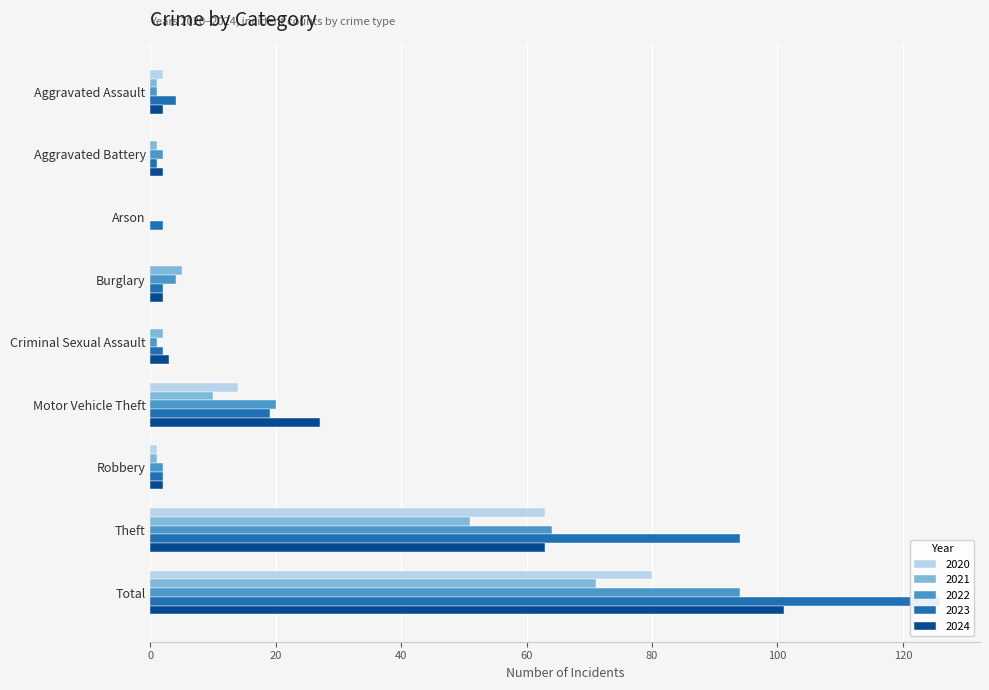

List the labels in order of 2022 value, smallest first.

Arson, Aggravated Assault, Criminal Sexual Assault, Aggravated Battery, Robbery, Burglary, Motor Vehicle Theft, Theft, Total